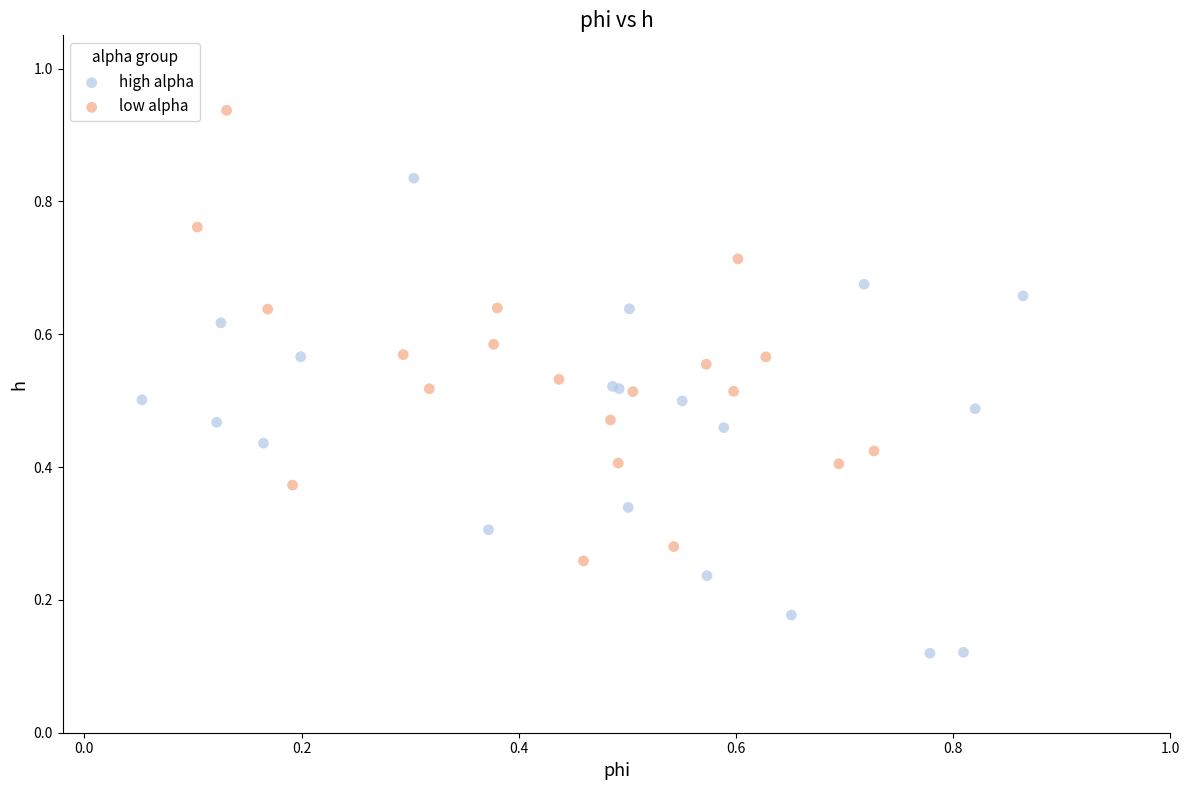

Which series contains the highest Y value?

low alpha